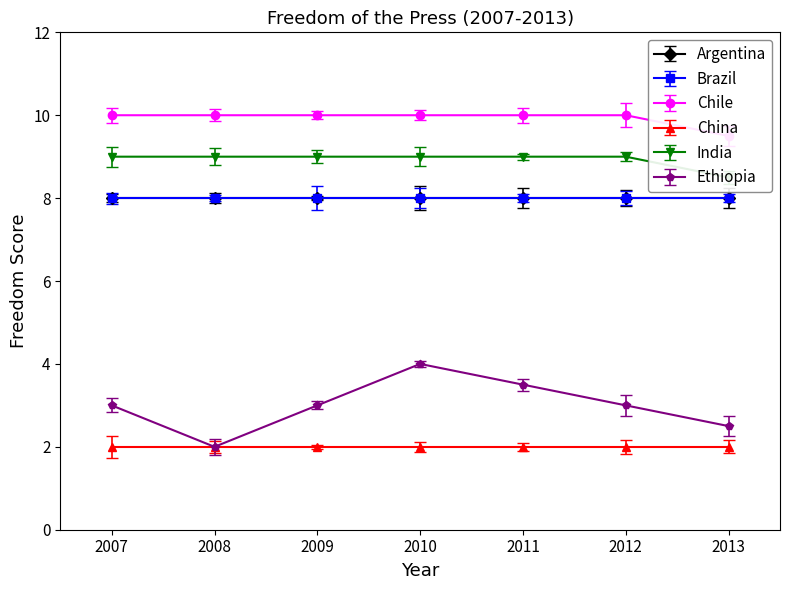

Is it true that Ethiopia equals 5.3 at 2009?

False